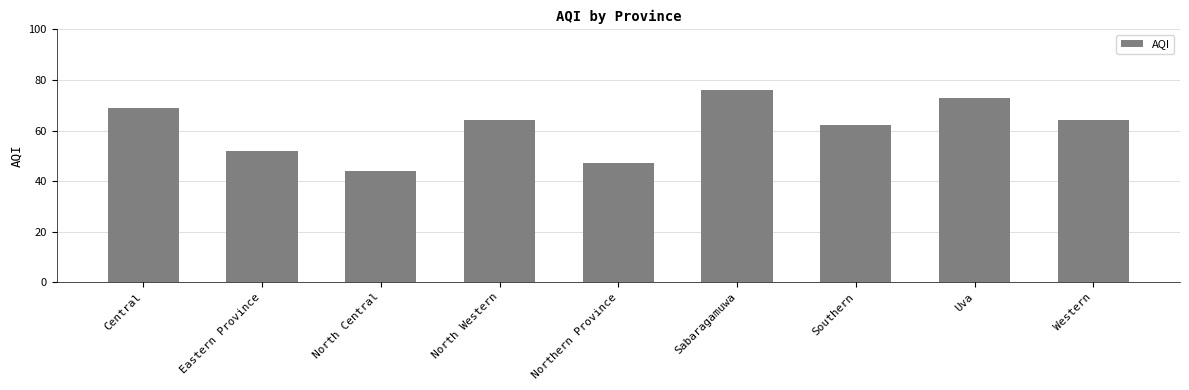

What is the label of the 3rd bar from the right?

Southern